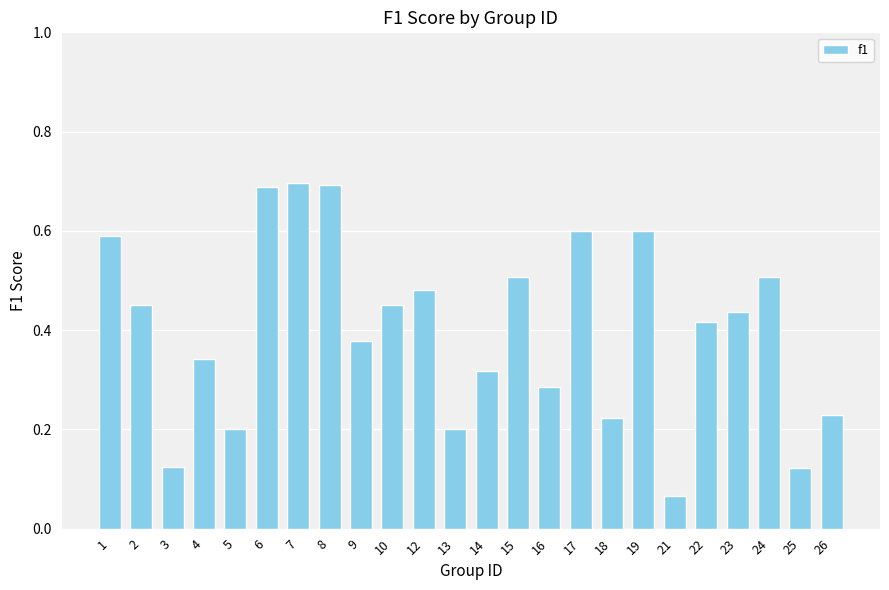

Count the values in the range 0 to 1.

24